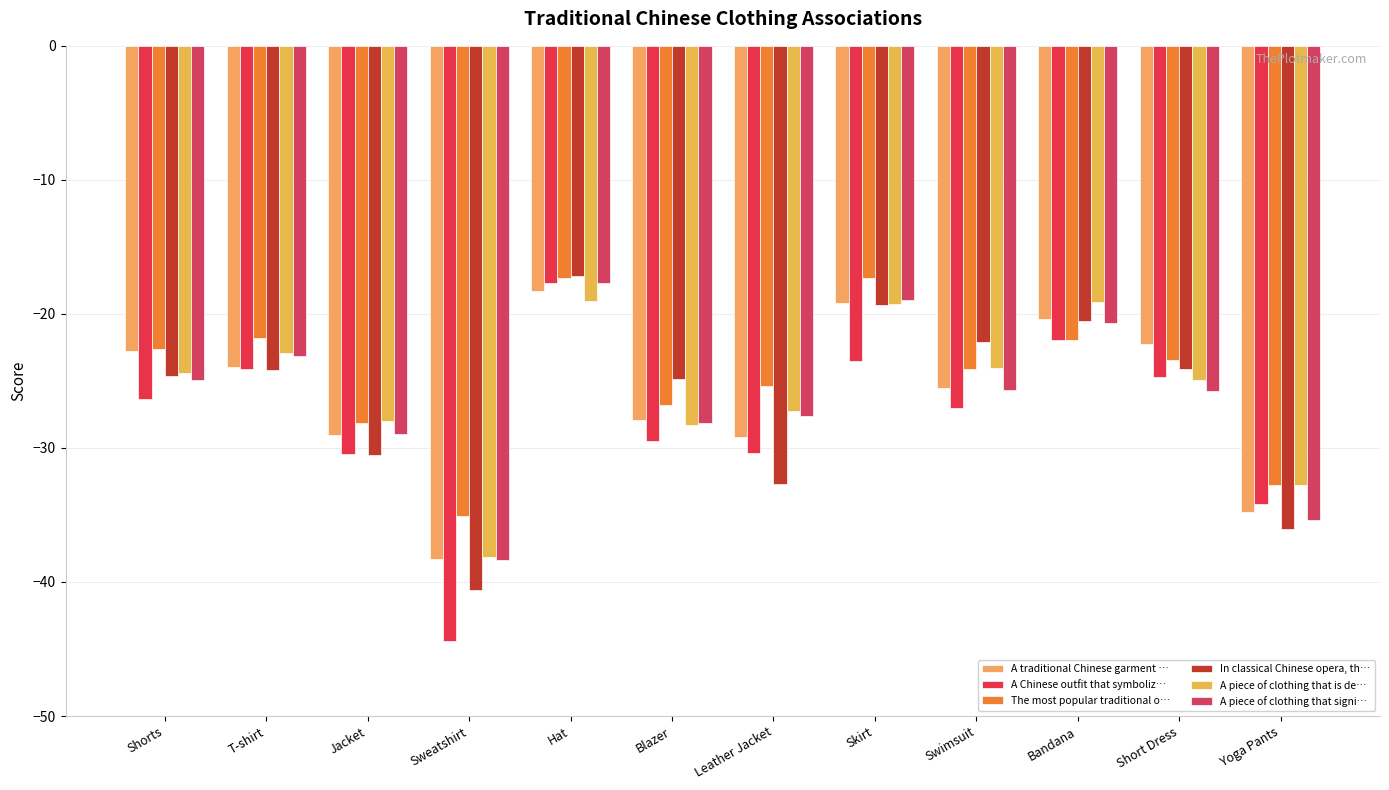

Count the number of categories in the chart.

12